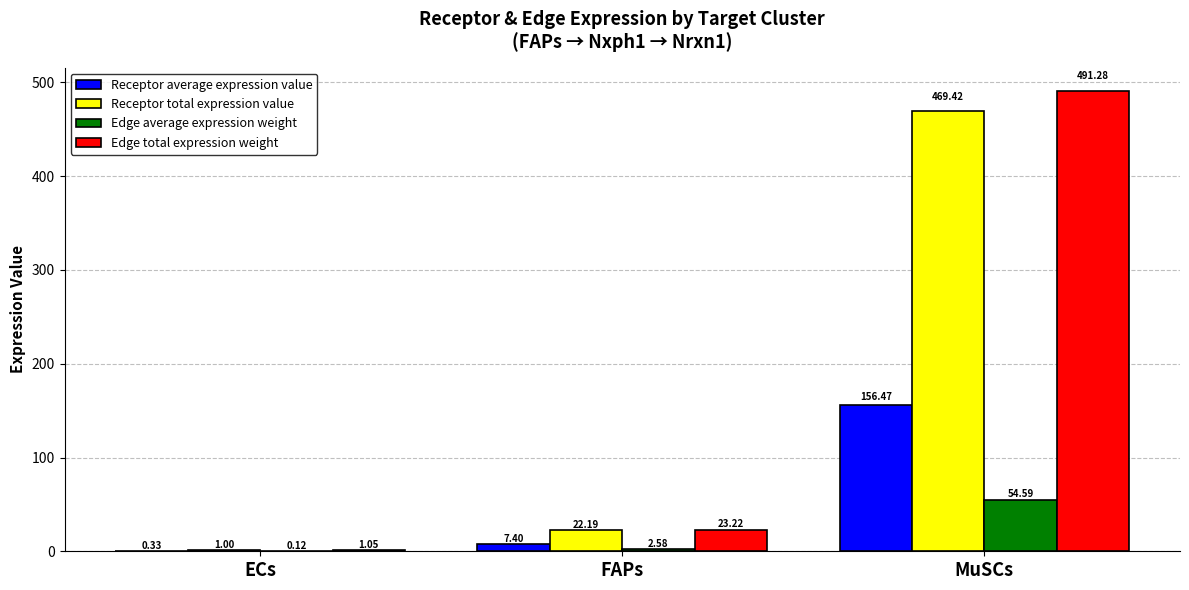

Which category has the highest value across all series?

MuSCs